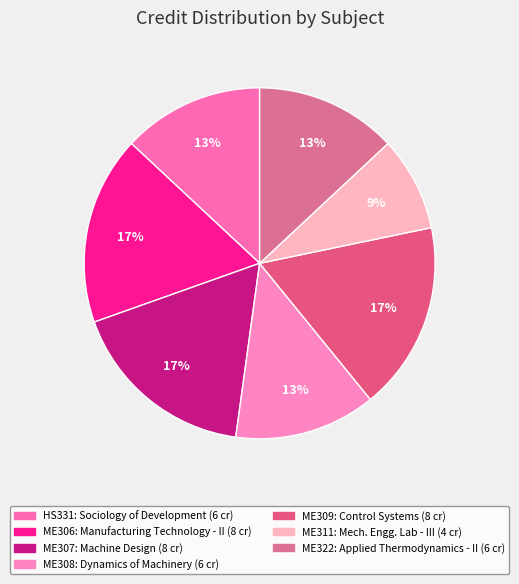

What percentage is NOT represented by ME306?

82.6%